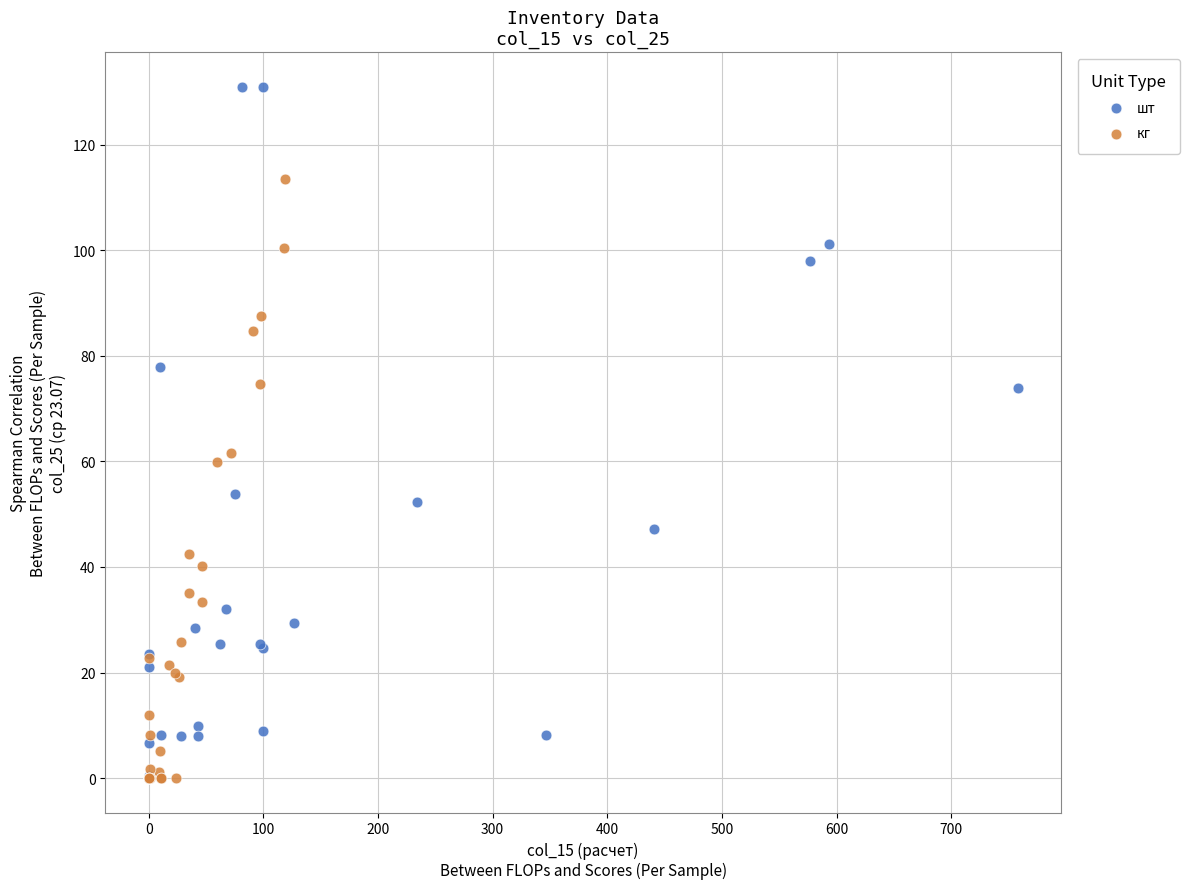

Which series has the widest spread of Y values?

шт